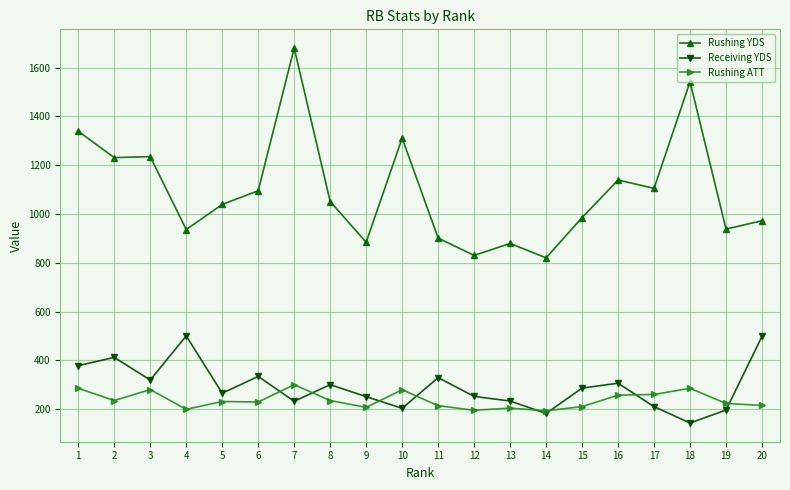

Which series has the largest range (max minus min)?

Rushing YDS